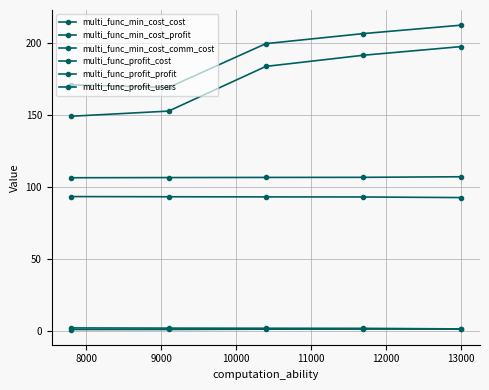

How many lines are shown in the chart?

6